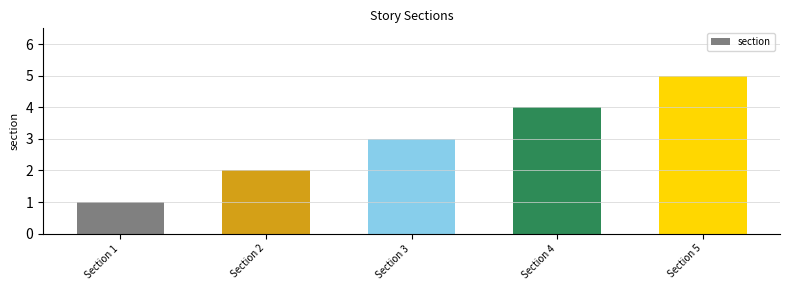

Rank the categories by value from highest to lowest.

Section 5, Section 4, Section 3, Section 2, Section 1